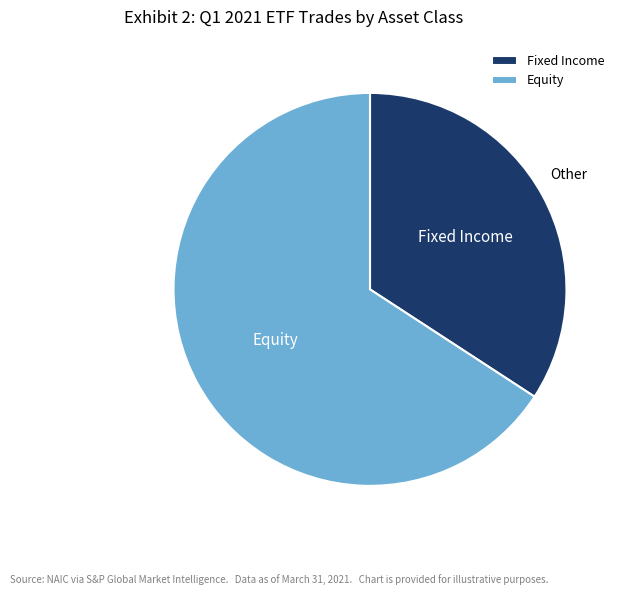

Rank the categories by value from lowest to highest.

Fixed Income, Equity